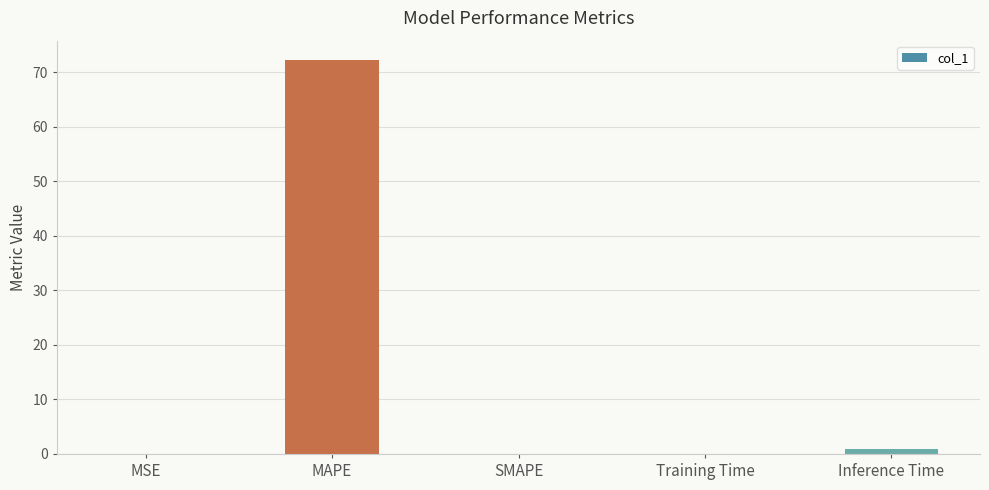

The chart shows a value of 72.2 at MAPE. True or false?

True